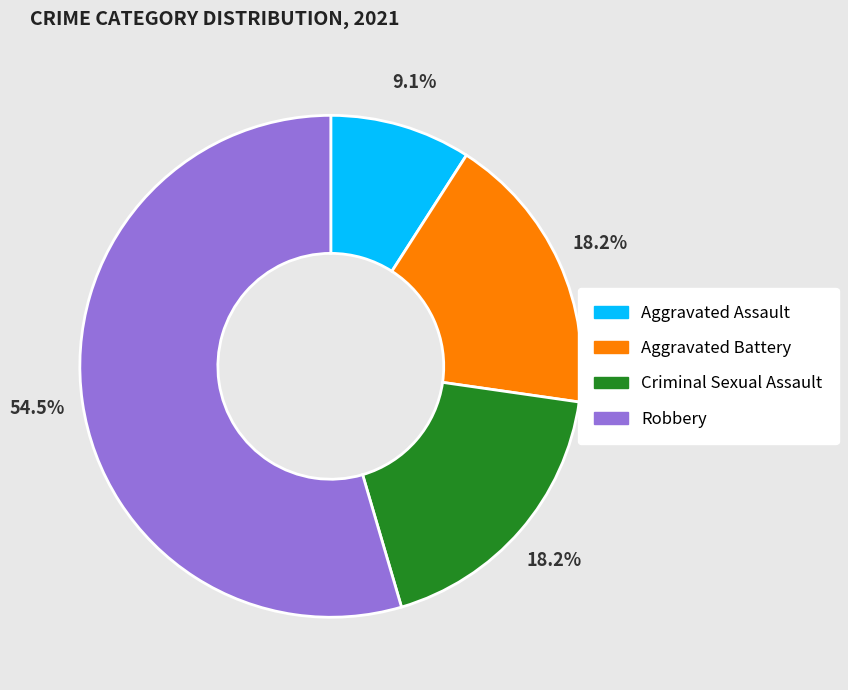

To the nearest percent, what portion does Criminal Sexual Assault represent?

18%